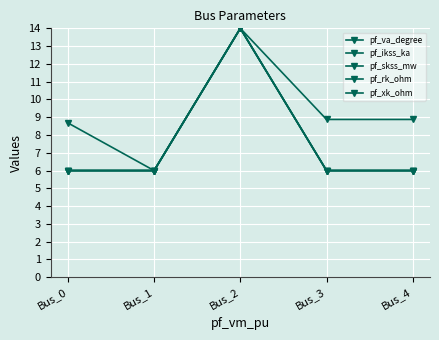

Is the value of pf_ikss_ka at Bus_3 greater than the value of pf_rk_ohm at Bus_3?

No